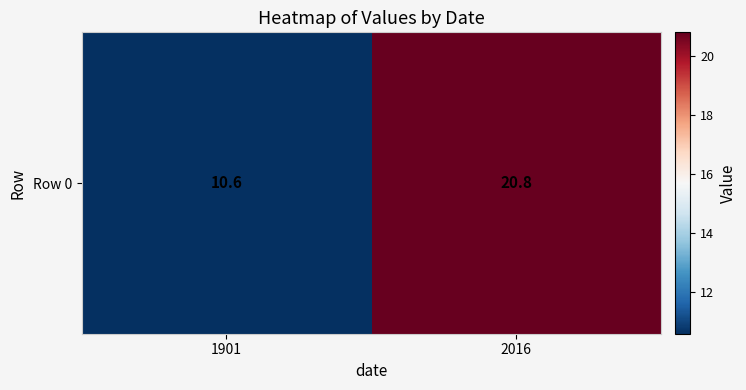

Reading left to right, what are all the values shown in this chart?

1901=10.6	2016=20.8